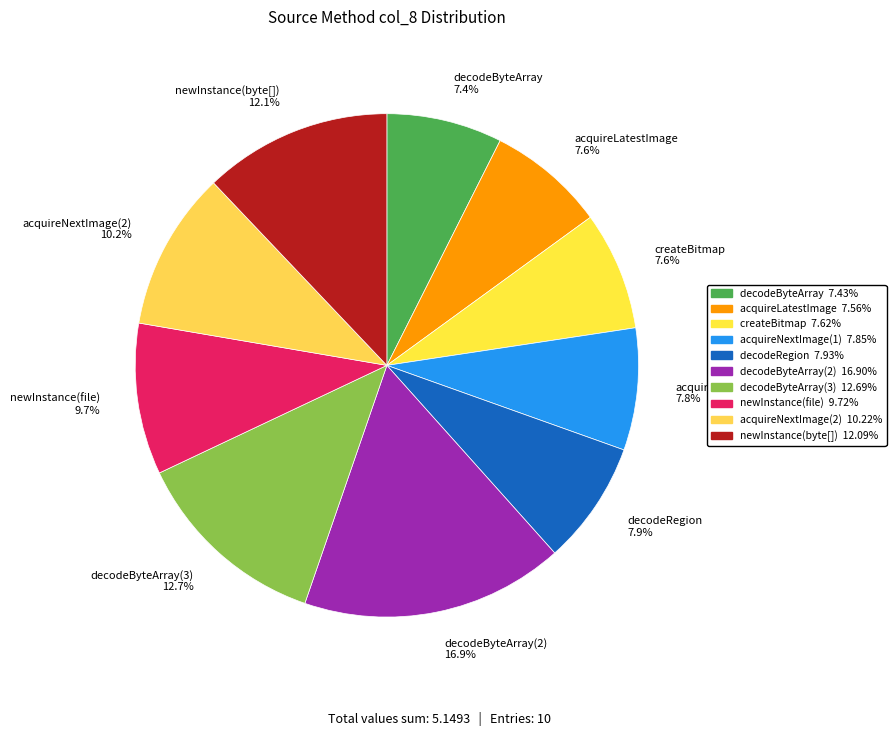

Combined, do decodeByteArray(3) and newInstance(byte[]) account for over 50%?

No